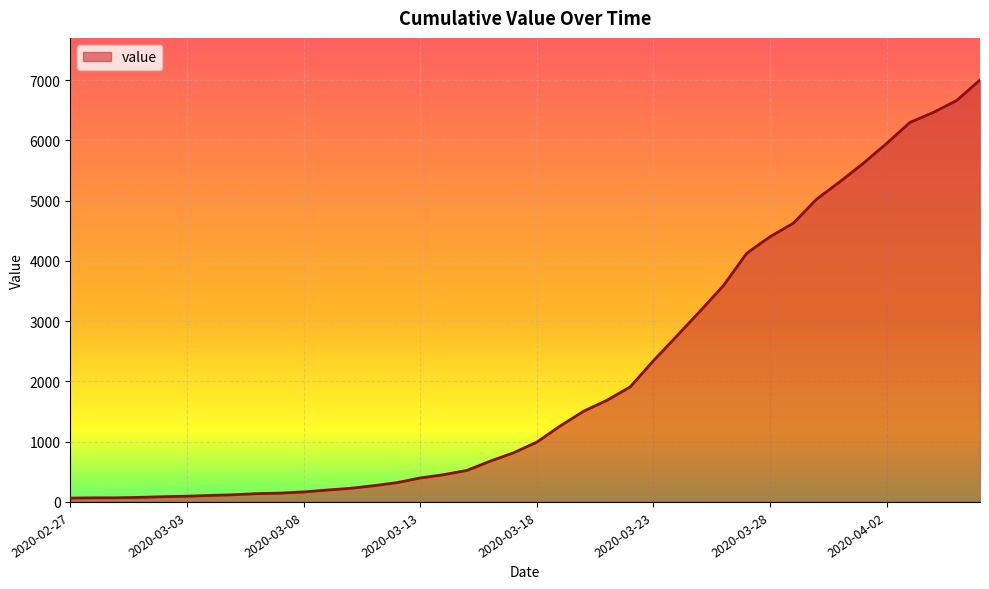

What is the average value?

2144